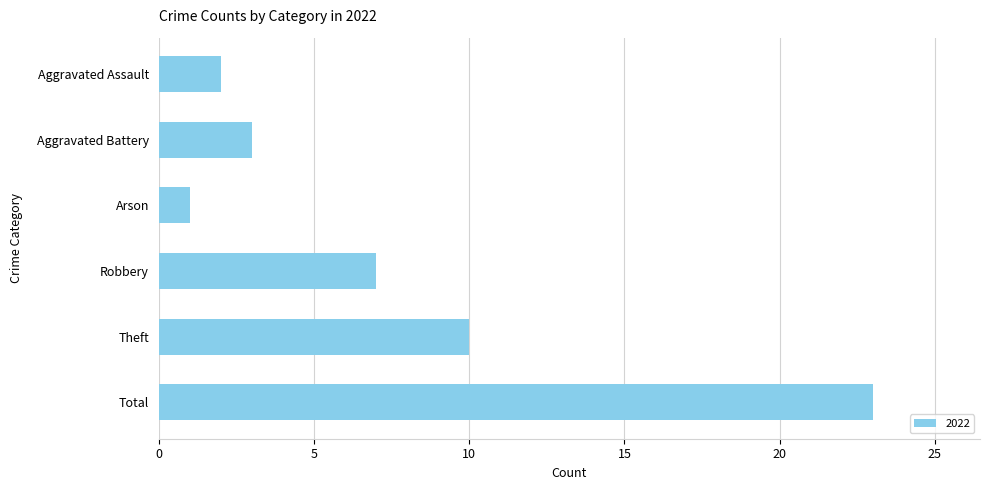

What is the difference between the maximum and minimum values?

22